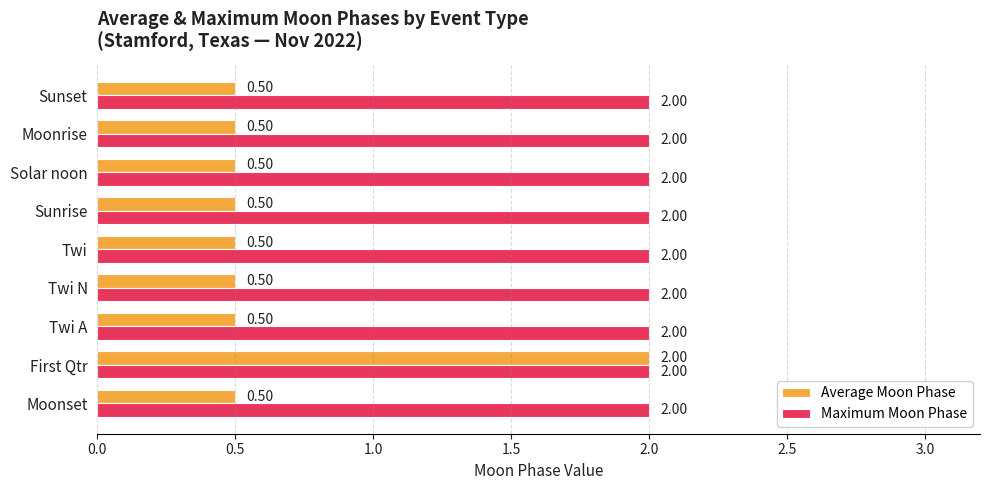

What is the maximum value shown in the chart?

2.0